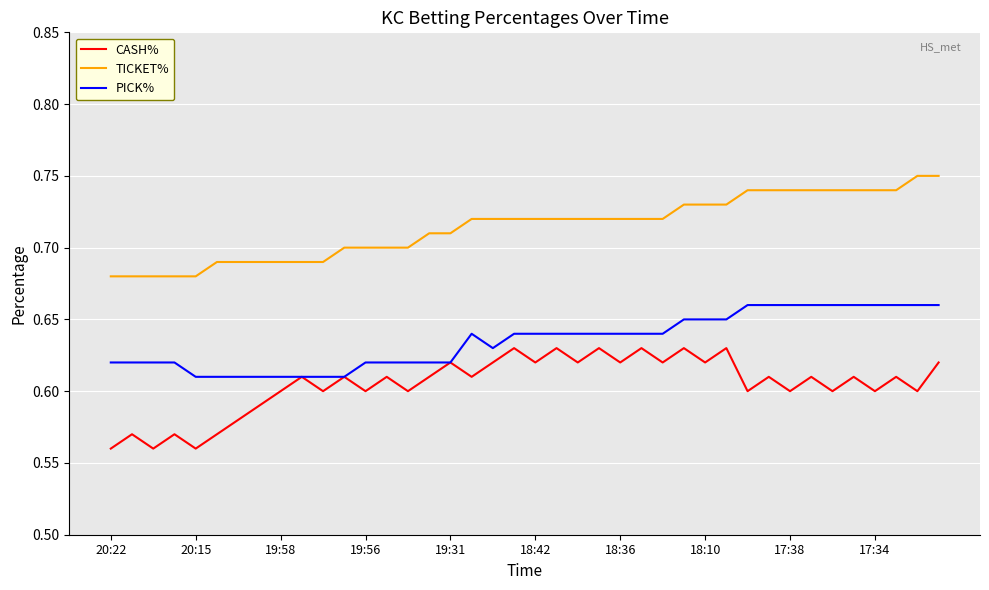

True or false: TICKET% and CASH% intersect in this chart.

False